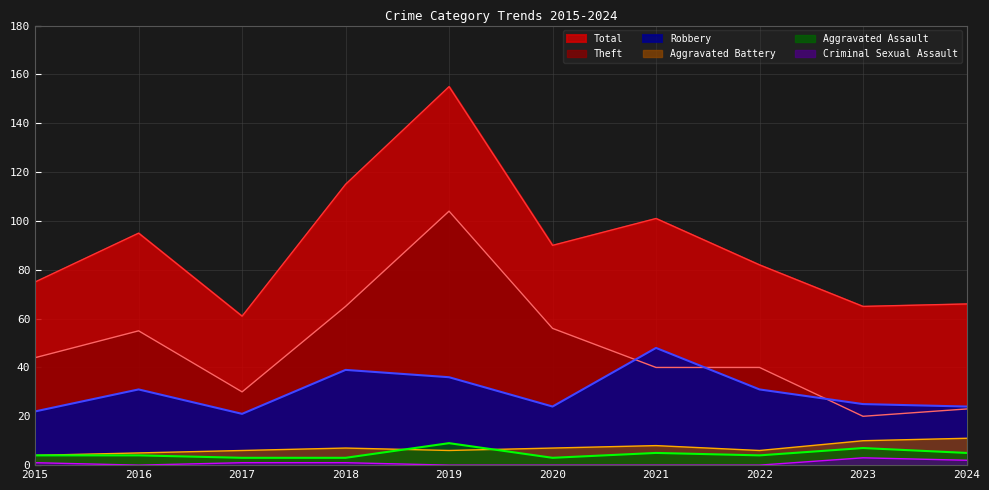

True or false: Total has a value of 155 at 2019.

True